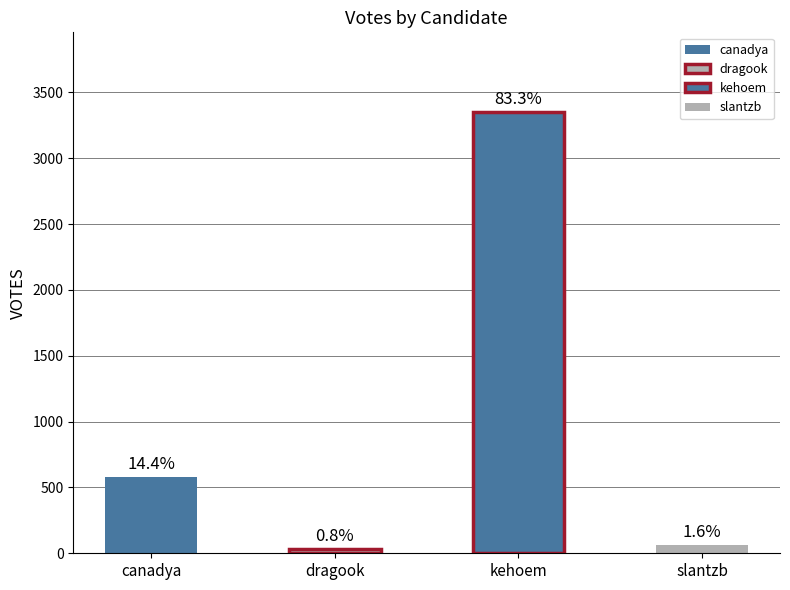

What is the change in value from kehoem to slantzb?

-3289